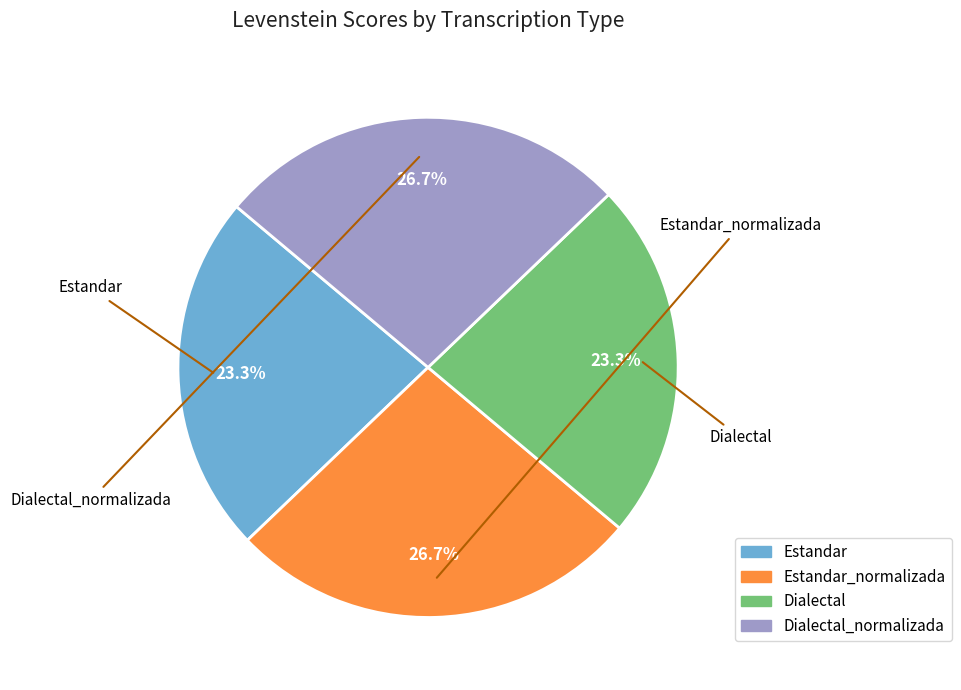

Is there any slice that represents more than half of the pie?

No